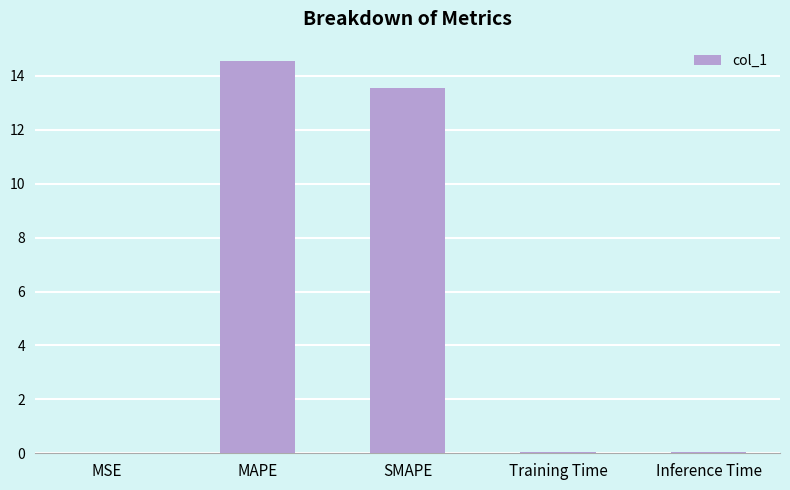

Which category has the highest value across all series?

MAPE